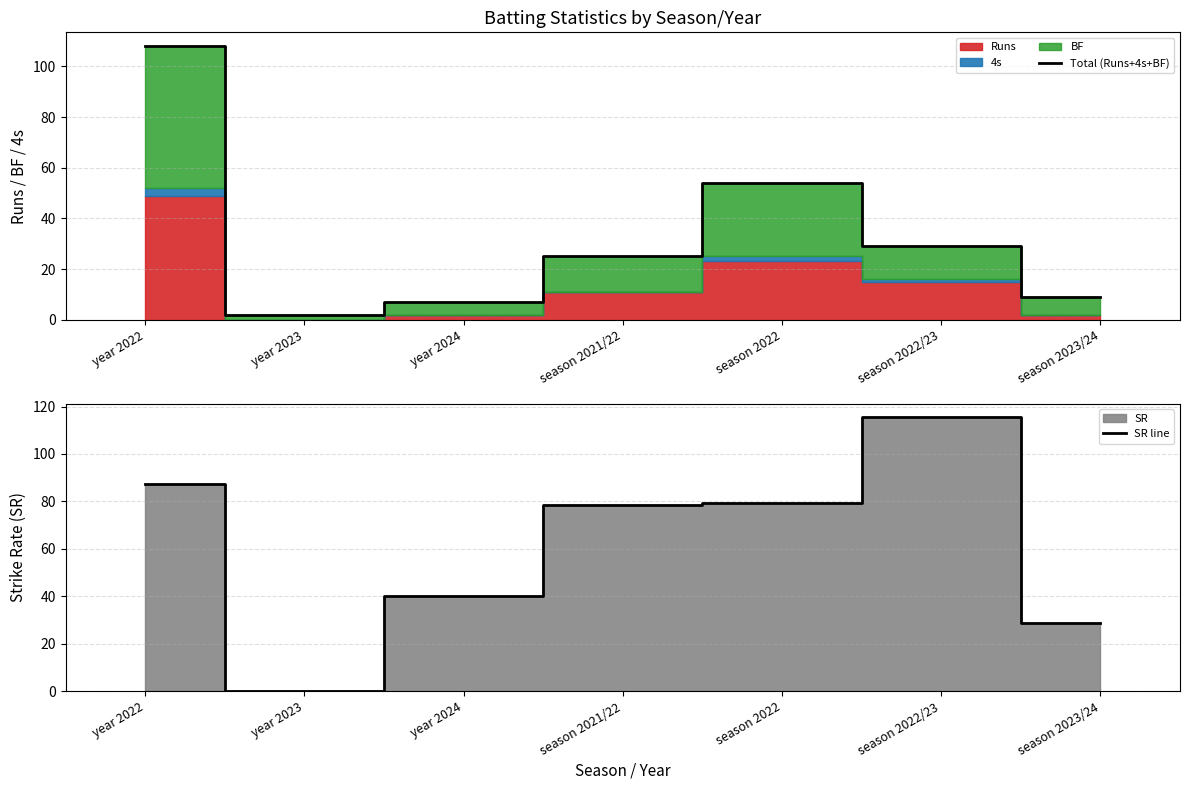

Rank the series by their maximum value, from lowest to highest.

Total (Runs+4s+BF), SR line